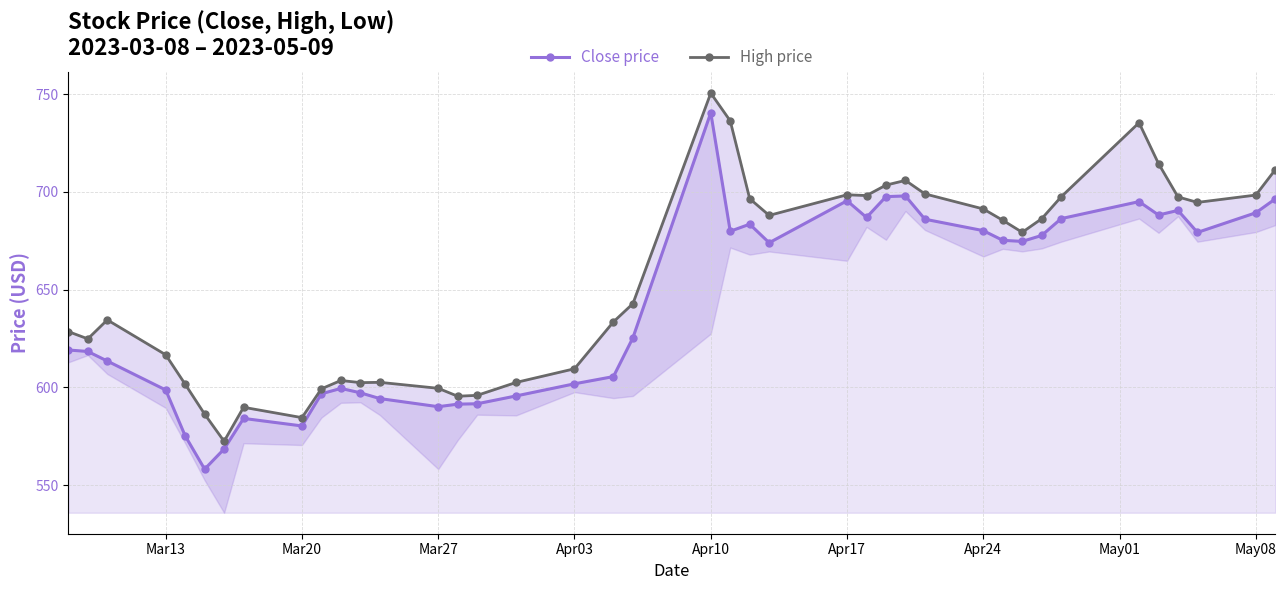

True or false: Close price has more than 2 interior local peaks.

True